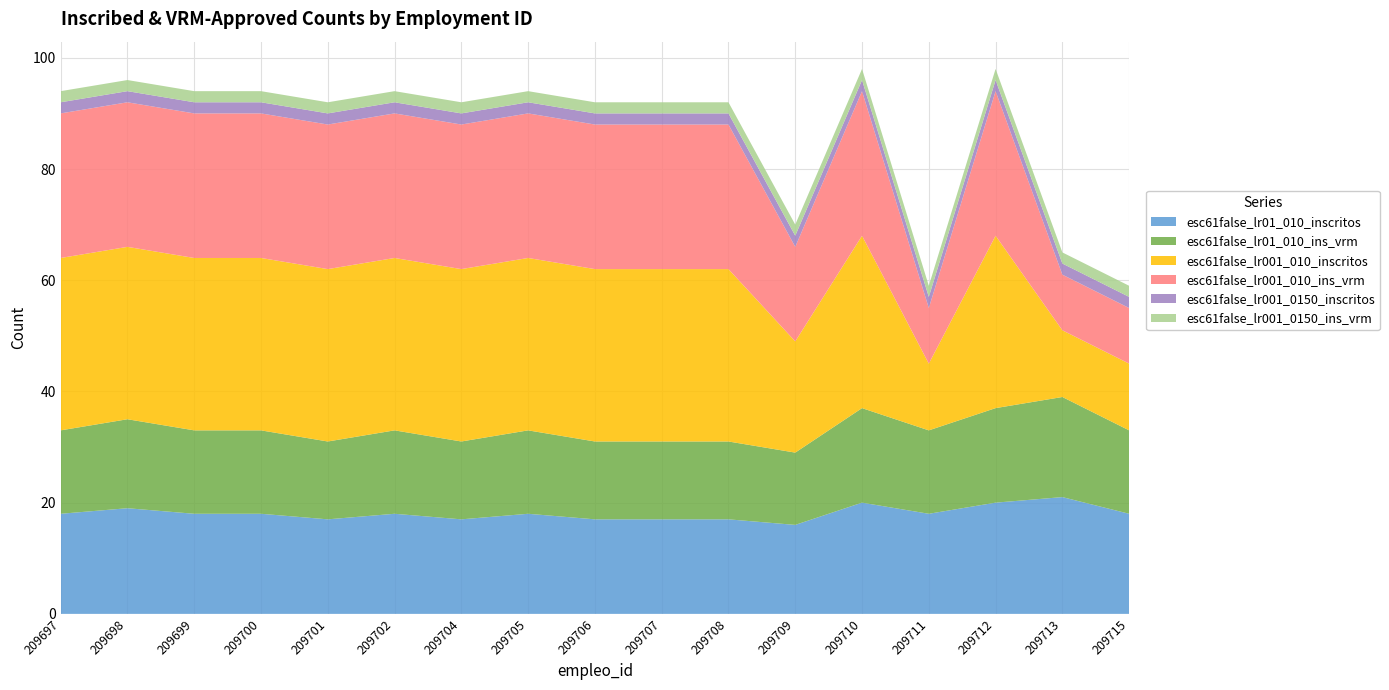

Reading left to right, list all the values displayed in this chart.

esc61false_lr01_010_inscritos: 209697=18	209698=19	209699=18	209700=18	209701=17	209702=18	209704=17	209705=18	209706=17	209707=17	209708=17	209709=16	209710=20	209711=18	209712=20	209713=21	209715=18
esc61false_lr01_010_ins_vrm: 209697=15	209698=16	209699=15	209700=15	209701=14	209702=15	209704=14	209705=15	209706=14	209707=14	209708=14	209709=13	209710=17	209711=15	209712=17	209713=18	209715=15
esc61false_lr001_010_inscritos: 209697=31	209698=31	209699=31	209700=31	209701=31	209702=31	209704=31	209705=31	209706=31	209707=31	209708=31	209709=20	209710=31	209711=12	209712=31	209713=12	209715=12
esc61false_lr001_010_ins_vrm: 209697=26	209698=26	209699=26	209700=26	209701=26	209702=26	209704=26	209705=26	209706=26	209707=26	209708=26	209709=17	209710=26	209711=10	209712=26	209713=10	209715=10
esc61false_lr001_0150_inscritos: 209697=2	209698=2	209699=2	209700=2	209701=2	209702=2	209704=2	209705=2	209706=2	209707=2	209708=2	209709=2	209710=2	209711=2	209712=2	209713=2	209715=2
esc61false_lr001_0150_ins_vrm: 209697=2	209698=2	209699=2	209700=2	209701=2	209702=2	209704=2	209705=2	209706=2	209707=2	209708=2	209709=2	209710=2	209711=2	209712=2	209713=2	209715=2